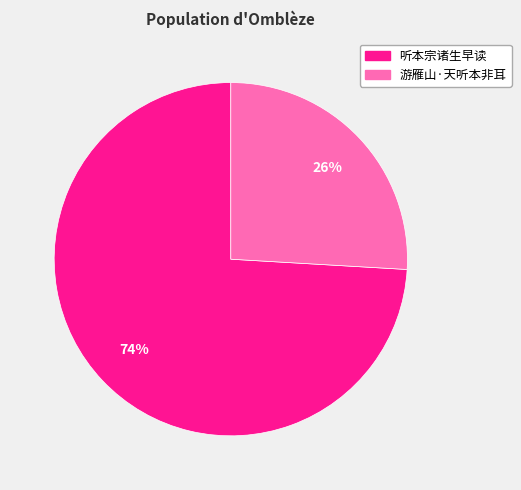

Combined, do 听本宗诸生早读 and 游雁山·天听本非耳 account for over 50%?

Yes